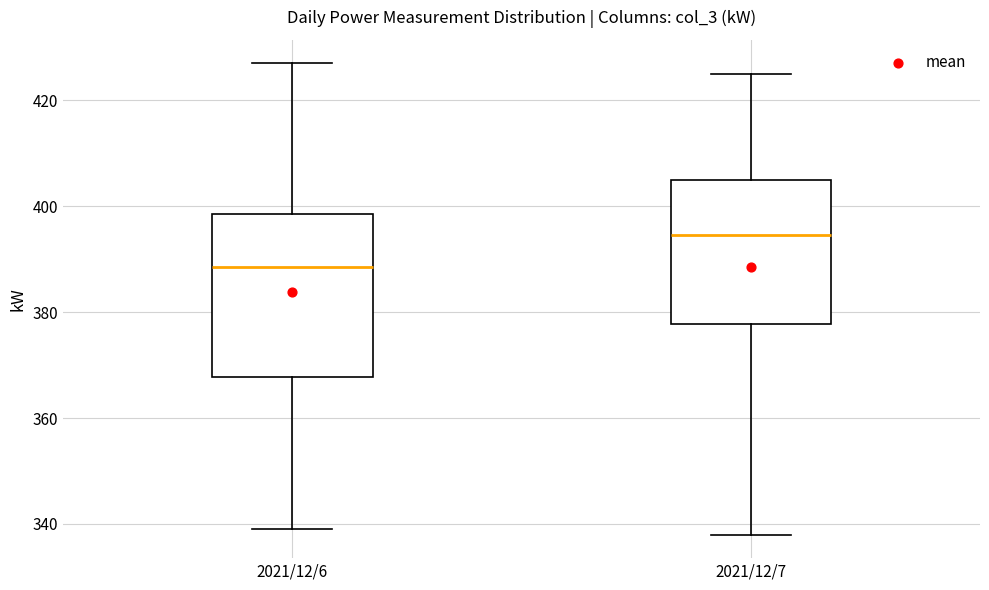

Which box has the lowest median line?

2021/12/6